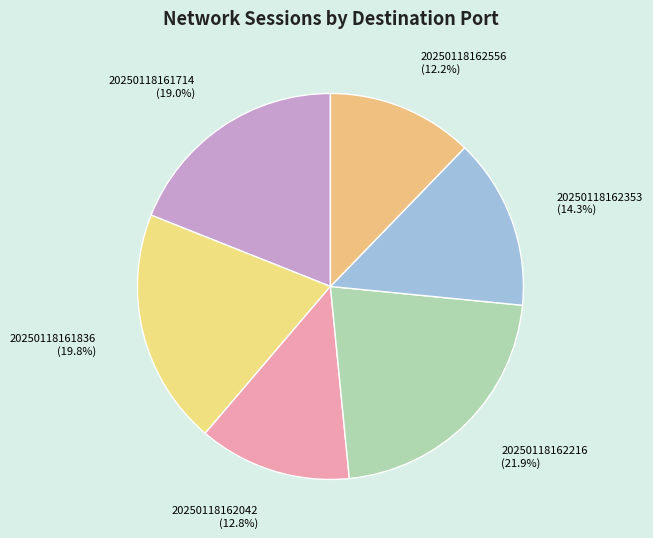

Rank the categories by value from highest to lowest.

20250118162216, 20250118161836, 20250118161714, 20250118162353, 20250118162042, 20250118162556